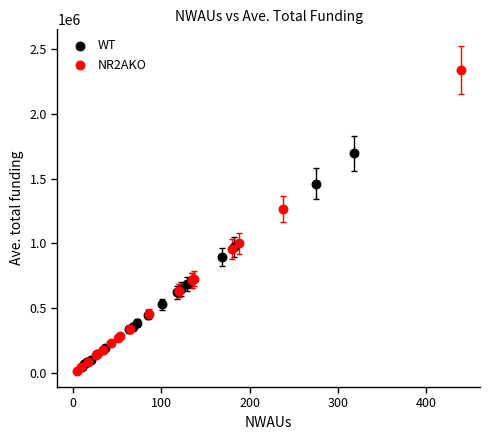

Which series reaches the maximum Y coordinate?

NR2AKO